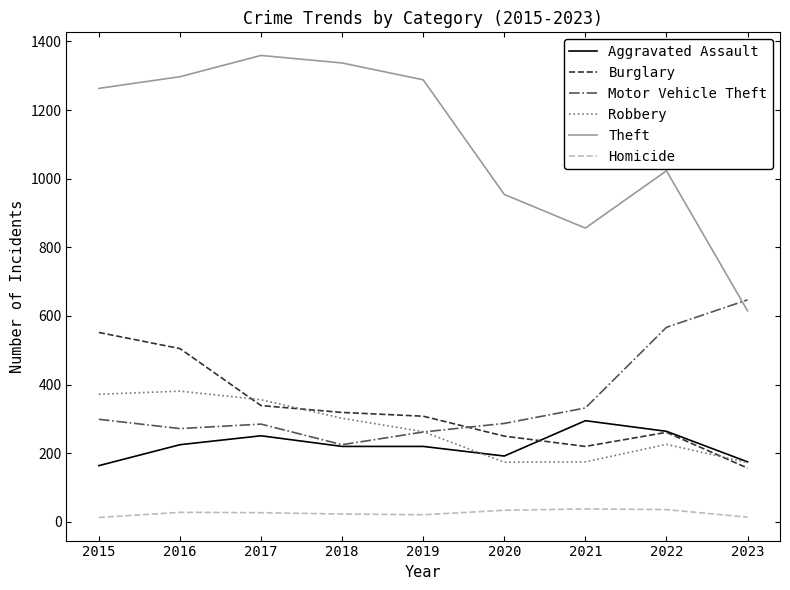

Is it true that Motor Vehicle Theft equals 285 at 2017?

True